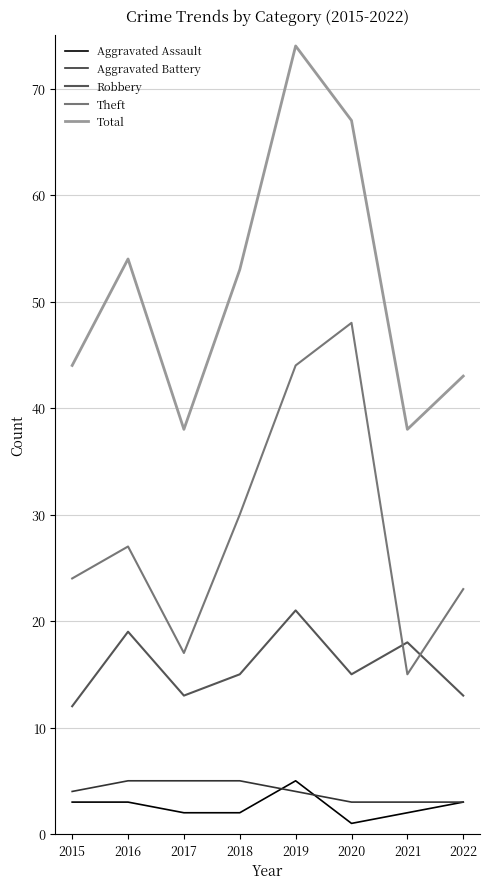

True or false: Total and Theft intersect in this chart.

False